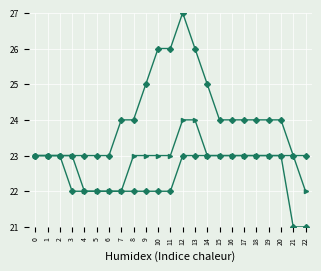

How many categories are shown in the chart?

23